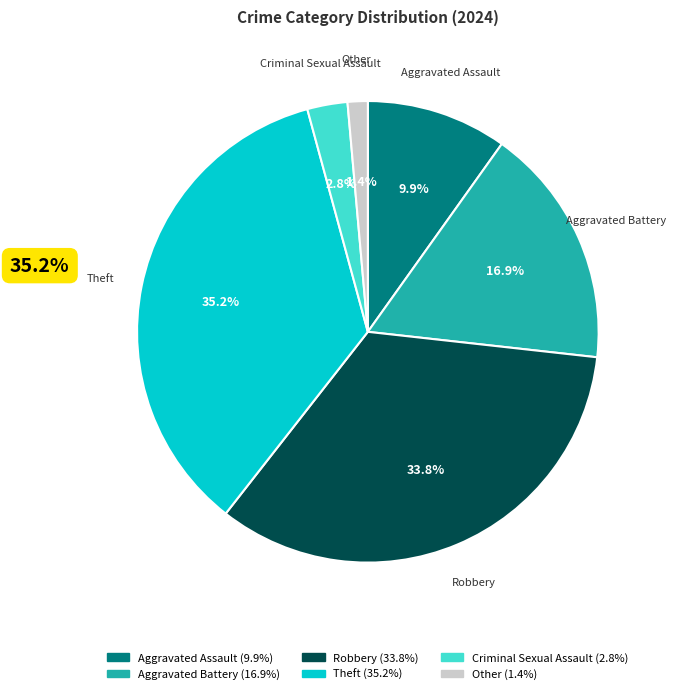

How many slices are in this pie chart?

6